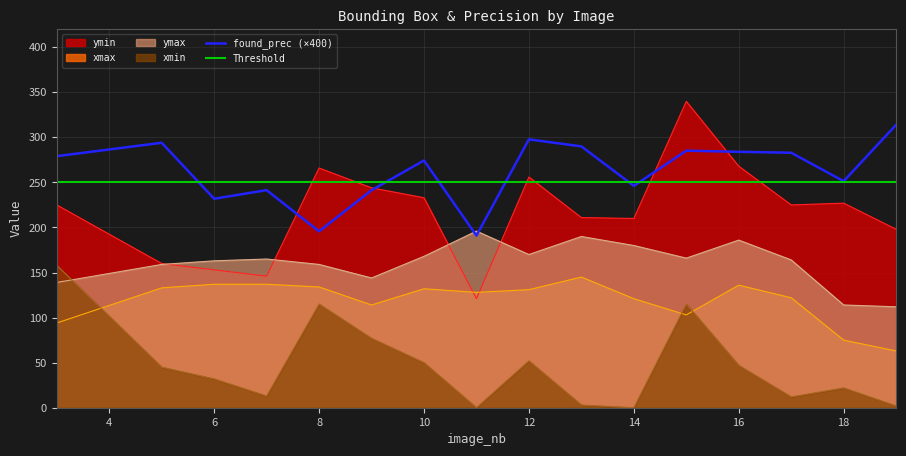

Reading left to right, what are all the values shown in this chart?

xmin: 3=158.0	5=45.0	6=32.0	7=13.0	8=115.0	9=77.0	10=50.0	11=0.0	12=52.0	13=3.0	14=0.0	15=115.0	16=47.0	17=12.0	18=22.0	19=2.0
xmax: 3=94.0	5=133.0	6=137.0	7=137.0	8=134.0	9=114.0	10=132.0	11=128.0	12=131.0	13=145.0	14=121.0	15=103.0	16=136.0	17=122.0	18=75.0	19=63.0
ymin: 3=225.0	5=160.0	6=153.0	7=146.0	8=266.0	9=244.0	10=233.0	11=121.0	12=256.0	13=211.0	14=210.0	15=340.0	16=268.0	17=225.0	18=227.0	19=198.0
ymax: 3=139.0	5=159.0	6=163.0	7=165.0	8=159.0	9=144.0	10=168.0	11=196.0	12=170.0	13=190.0	14=180.0	15=166.0	16=186.0	17=164.0	18=114.0	19=112.0
found_prec: 3=279.1	5=294.0	6=231.9	7=241.4	8=195.7	9=241.3	10=274.4	11=191.0	12=297.8	13=290.0	14=246.2	15=285.2	16=284.0	17=283.0	18=251.4	19=313.9